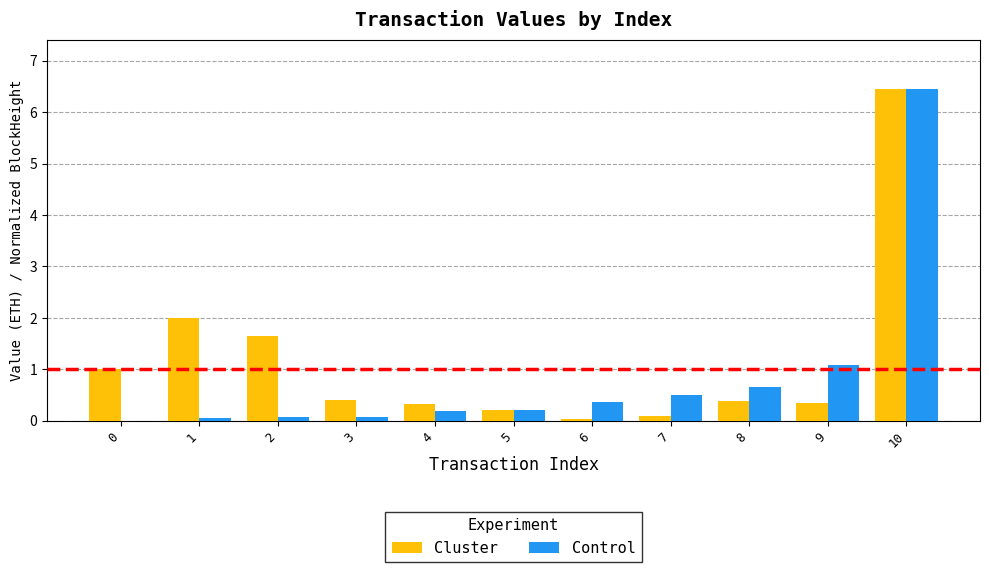

The value of Control at 0 is 3.8. True or false?

False